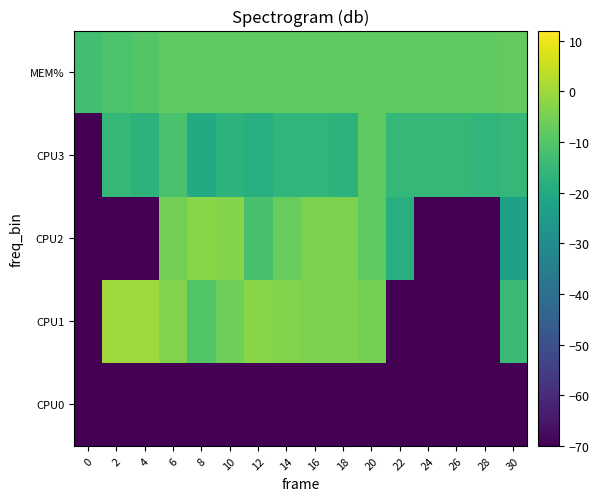

Count the number of data series in this chart.

5